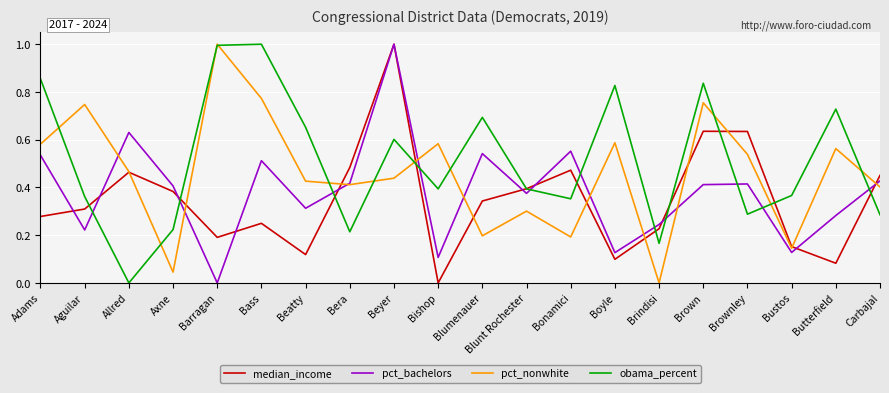

Where is the first local minimum for median_income?

Barragan